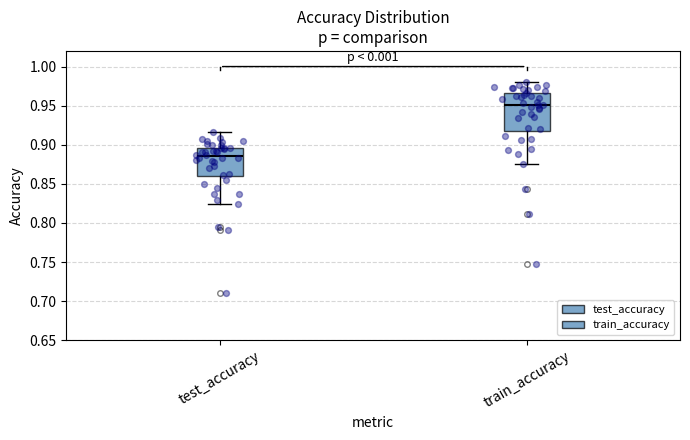

Reading left to right, transcribe this box plot: for each box, give where its median line is, the range the box spans, and where its two whiskers end, as read against the y-axis. The values are not printed on the chart, so give them approximately, as read against the axis.

test_accuracy: median 0.885, box 0.860 to 0.895, whiskers 0.825 to 0.915
train_accuracy: median 0.950, box 0.920 to 0.965, whiskers 0.875 to 0.980